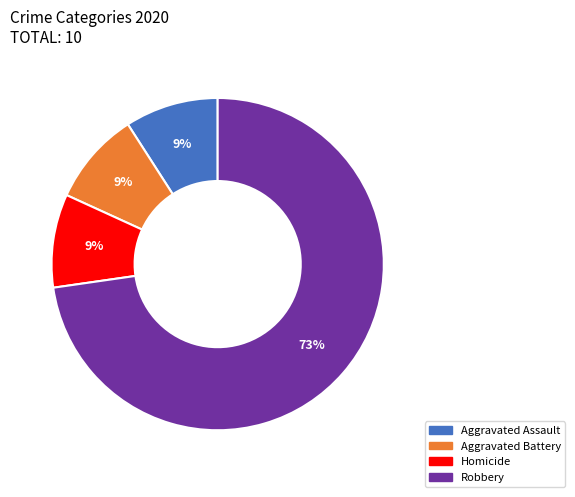

To the nearest percent, what is the average slice percentage?

25%